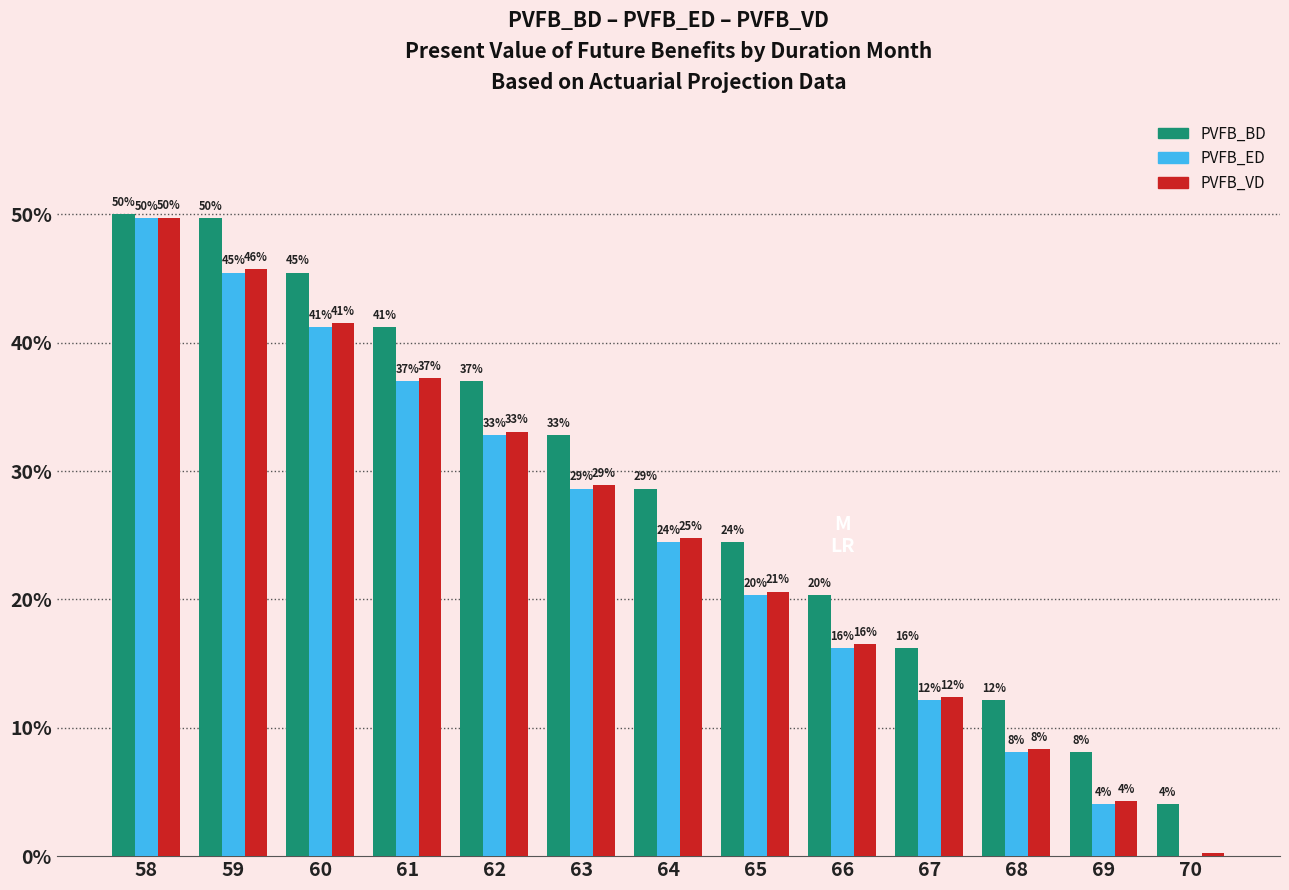

What is the total value across all series at 64?

77.9